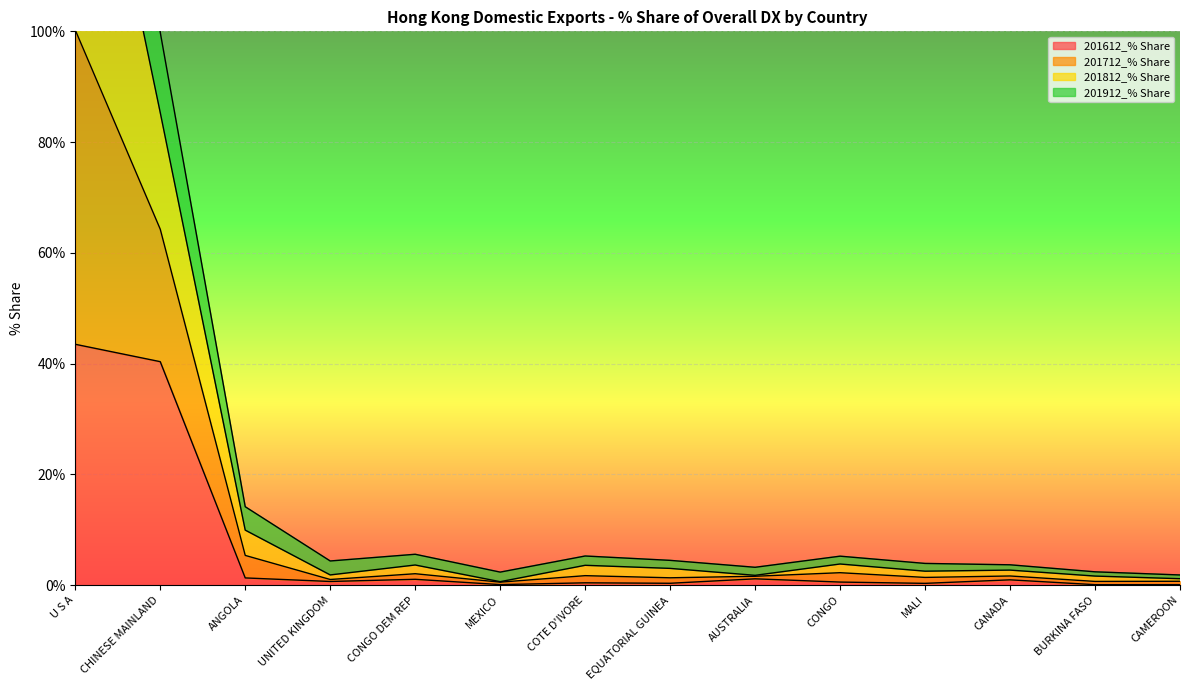

At which category is the sum across all series the highest?

U S A